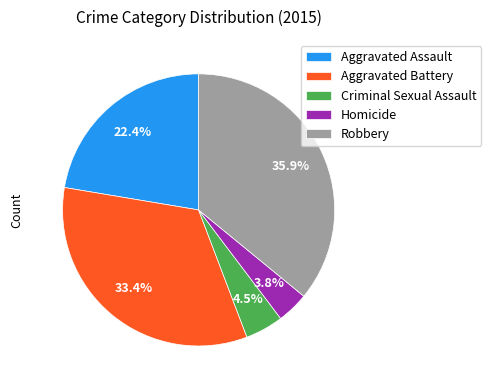

Count the number of slices in the pie.

5